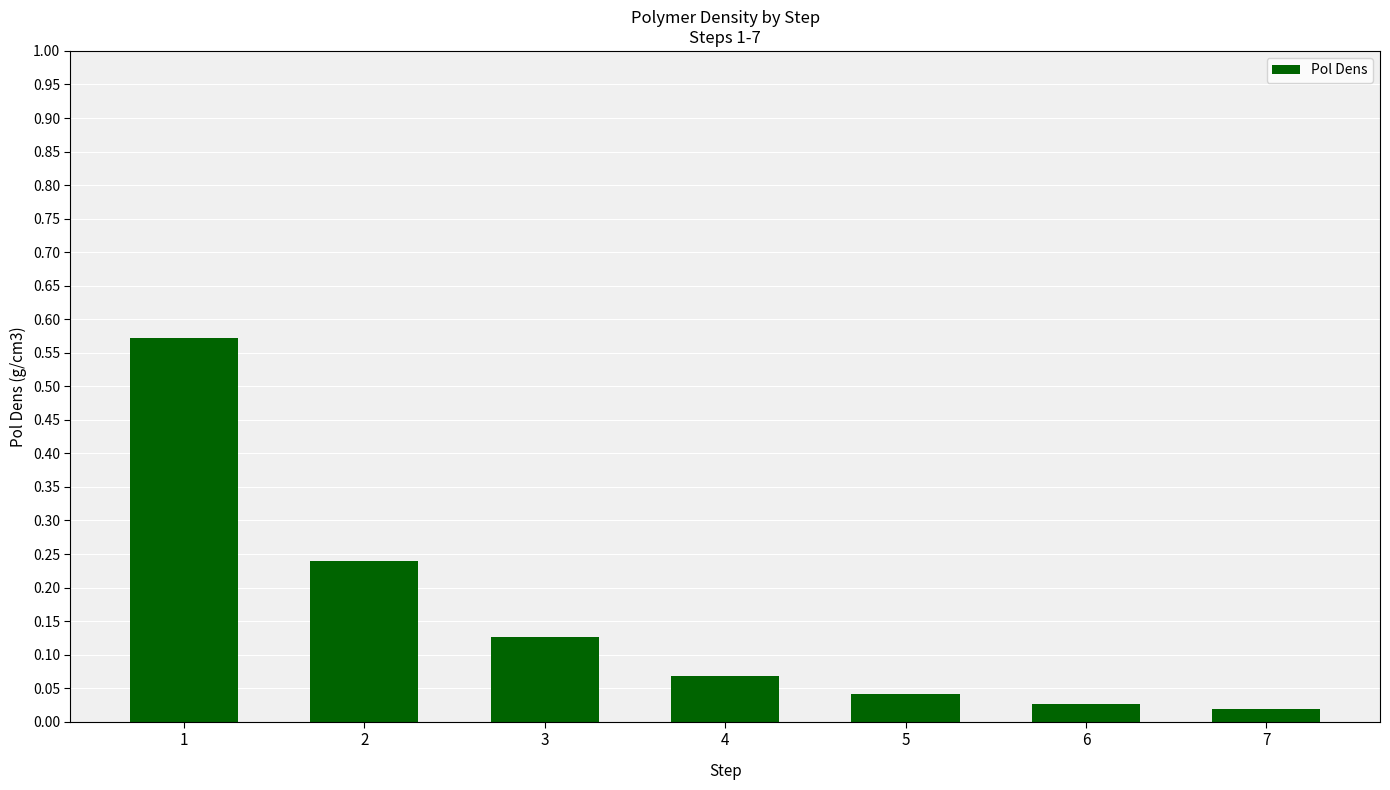

What is the difference between the values at 1 and 5?

0.5